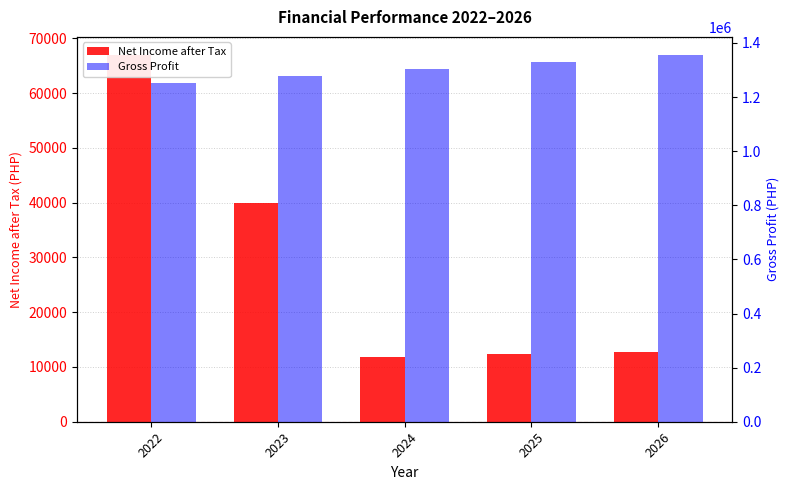

Is it true that Gross Profit equals 616731.3 at 2026?

False